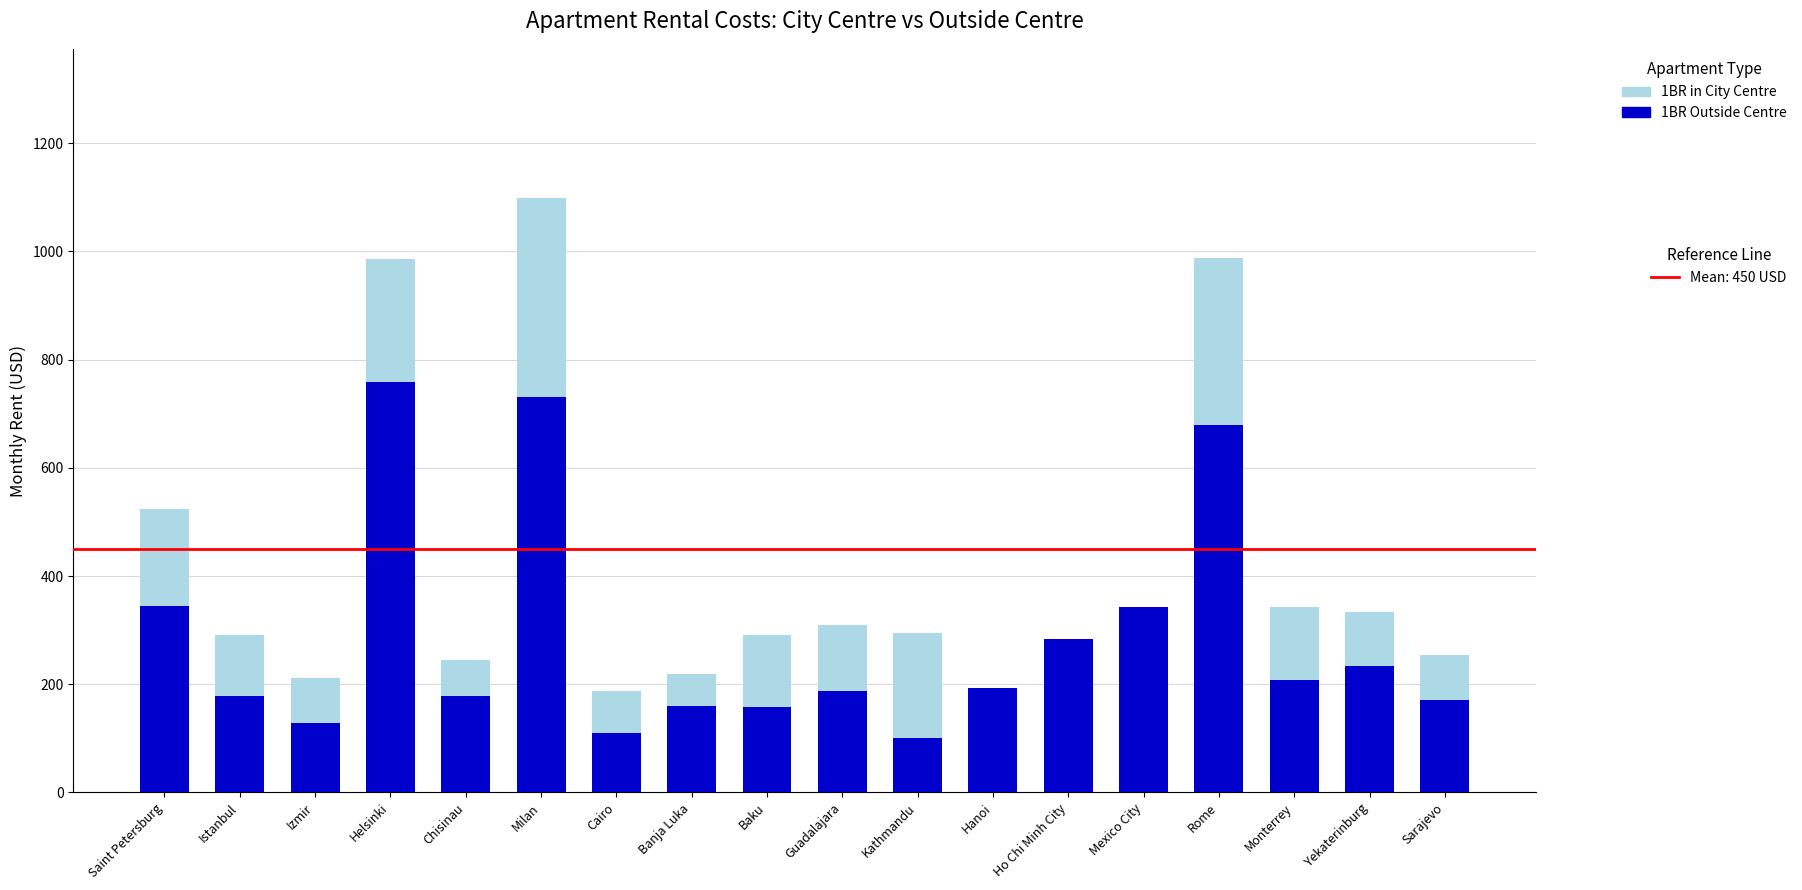

List the series in order of their peak value, highest first.

Apartment (1 bedroom) in City Centre, Apartment (1 bedroom) Outside of Centre